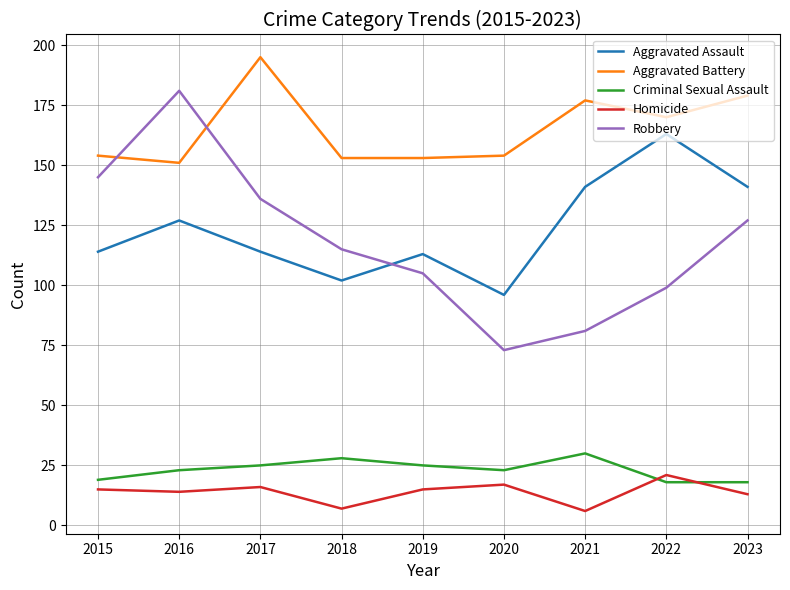

Reading left to right, transcribe all the data shown in this chart.

Aggravated Assault: 114	127	114	102	113	96	141	163	141
Aggravated Battery: 154	151	195	153	153	154	177	170	179
Criminal Sexual Assault: 19	23	25	28	25	23	30	18	18
Homicide: 15	14	16	7	15	17	6	21	13
Robbery: 145	181	136	115	105	73	81	99	127